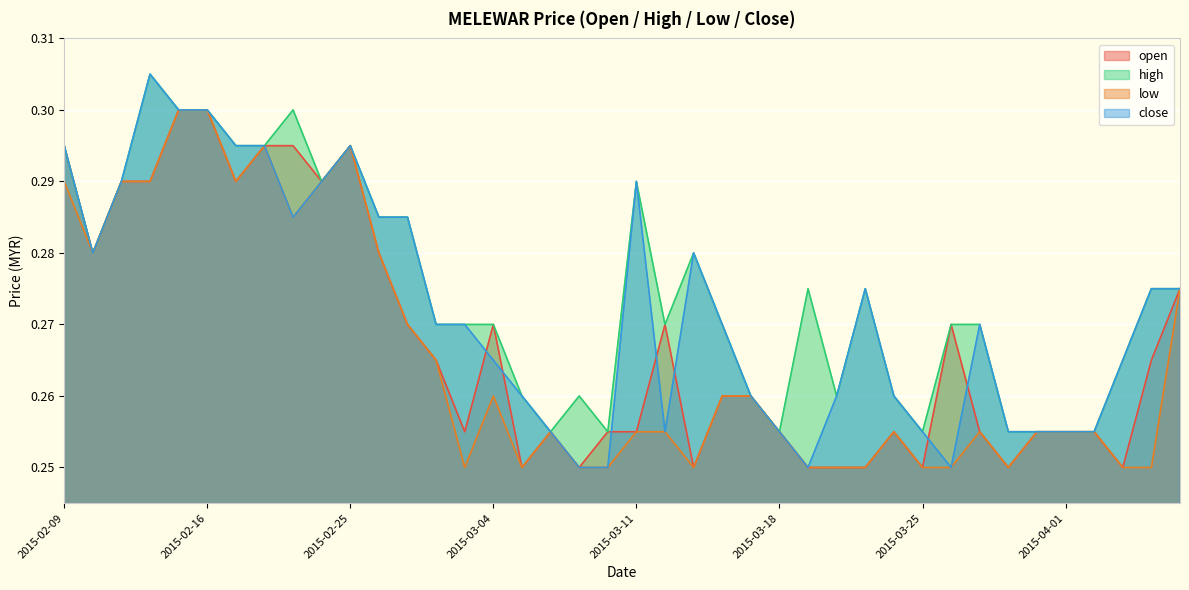

What is the maximum value for open?

0.3